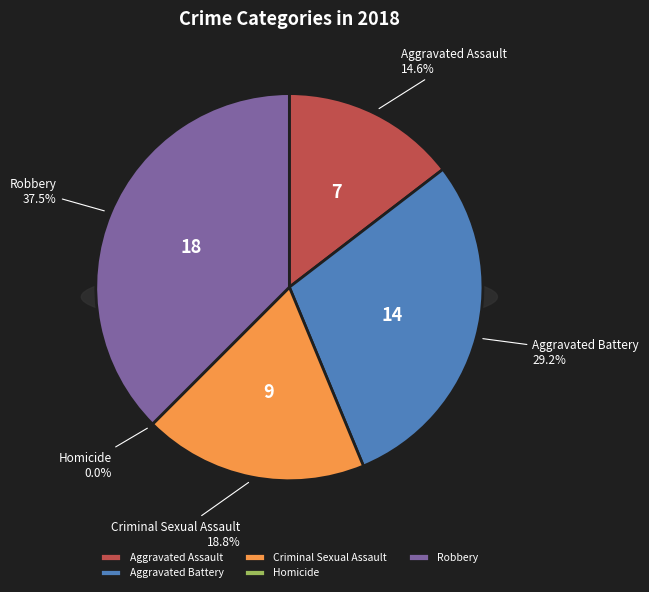

Which slice is the smallest?

Homicide